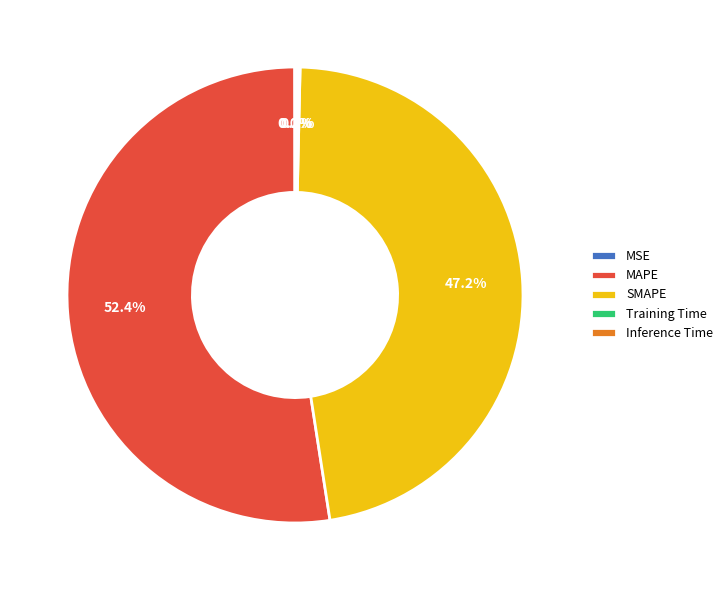

What is the largest slice in the pie chart?

MAPE